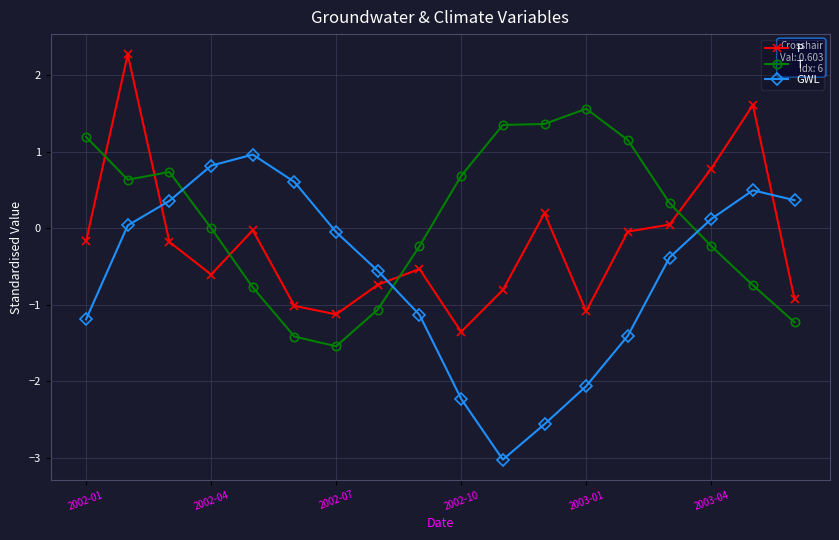

What is the minimum value shown in the chart?

-3.0